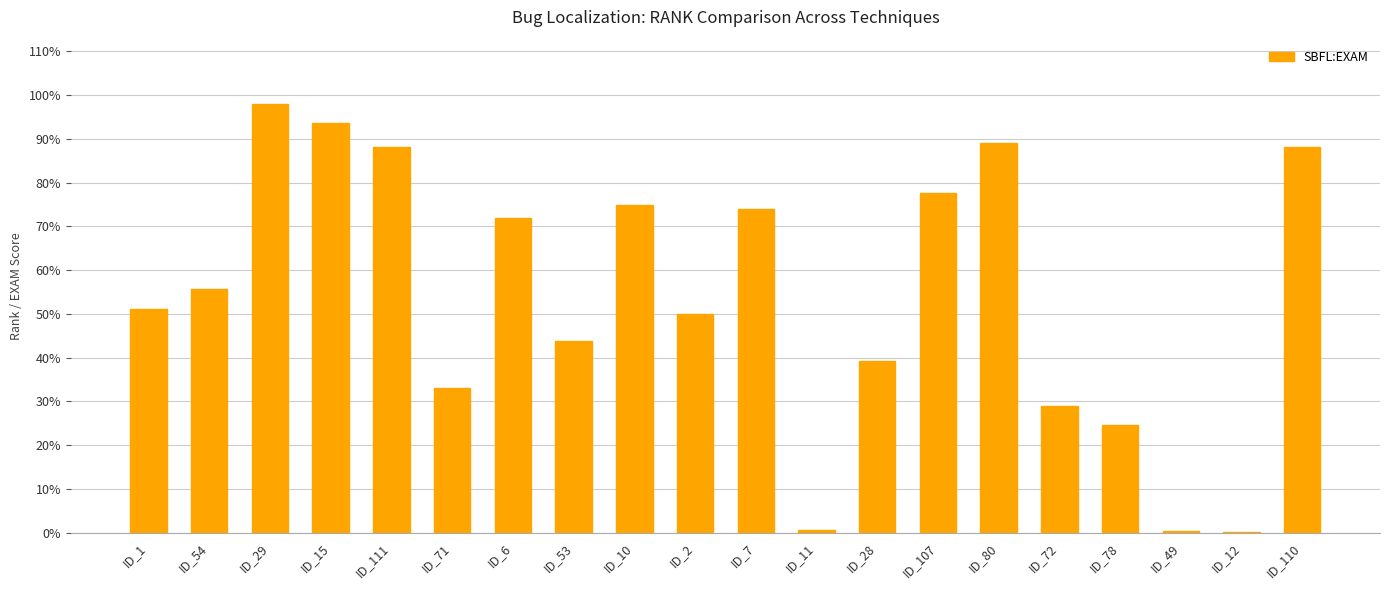

The chart shows a value of 93.8 at ID_15. True or false?

True